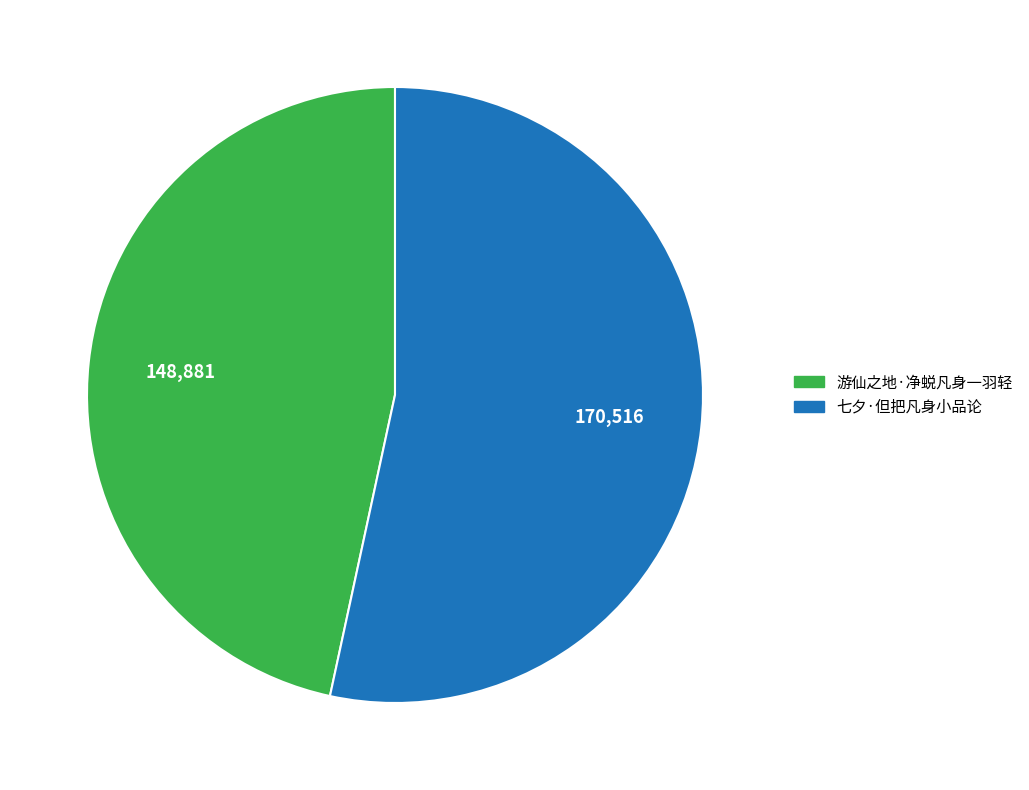

Which category has the smallest portion of the pie?

游仙之地·净蜕凡身一羽轻